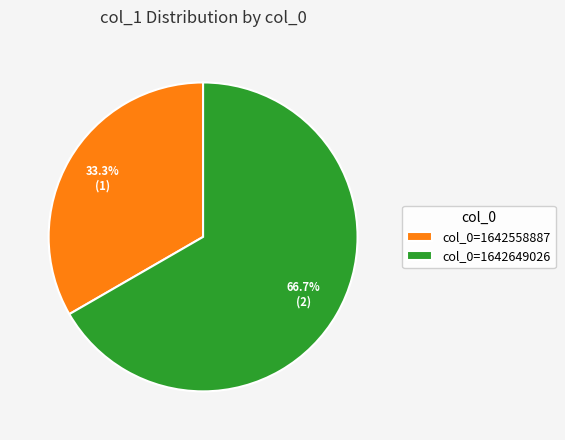

Is col_0=1642649026 the majority of the pie?

Yes